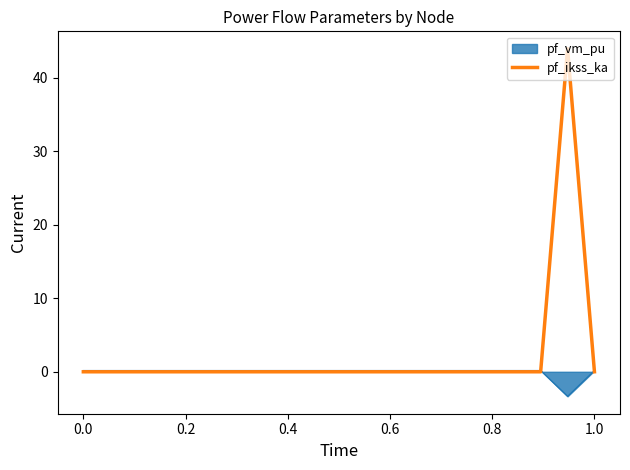

Rank the series by their average value, from lowest to highest.

pf_vm_pu, pf_ikss_ka